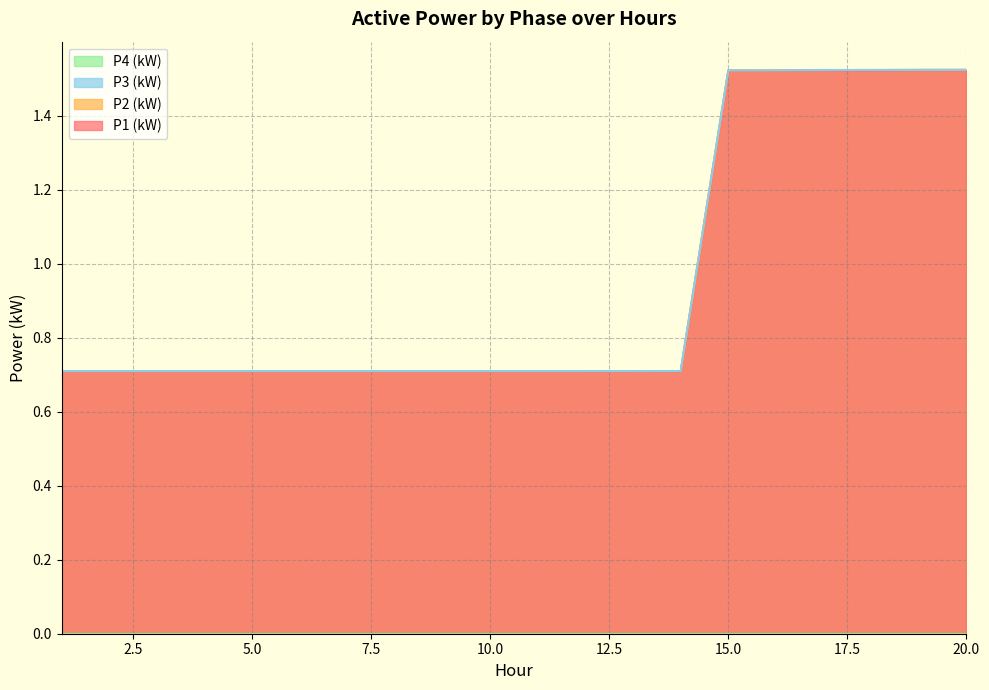

The value of P3 (kW) at 15 is 1.5. True or false?

True